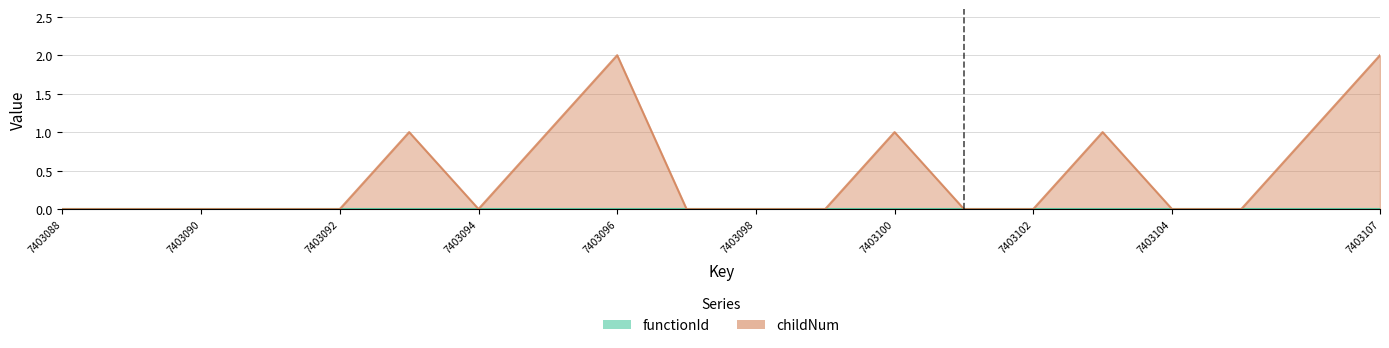

Where is the data nearest to the value 1?

7403093